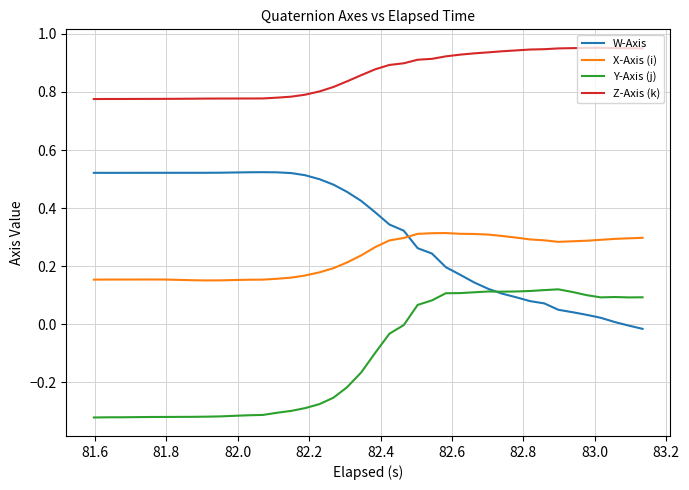

How many lines are shown in the chart?

4